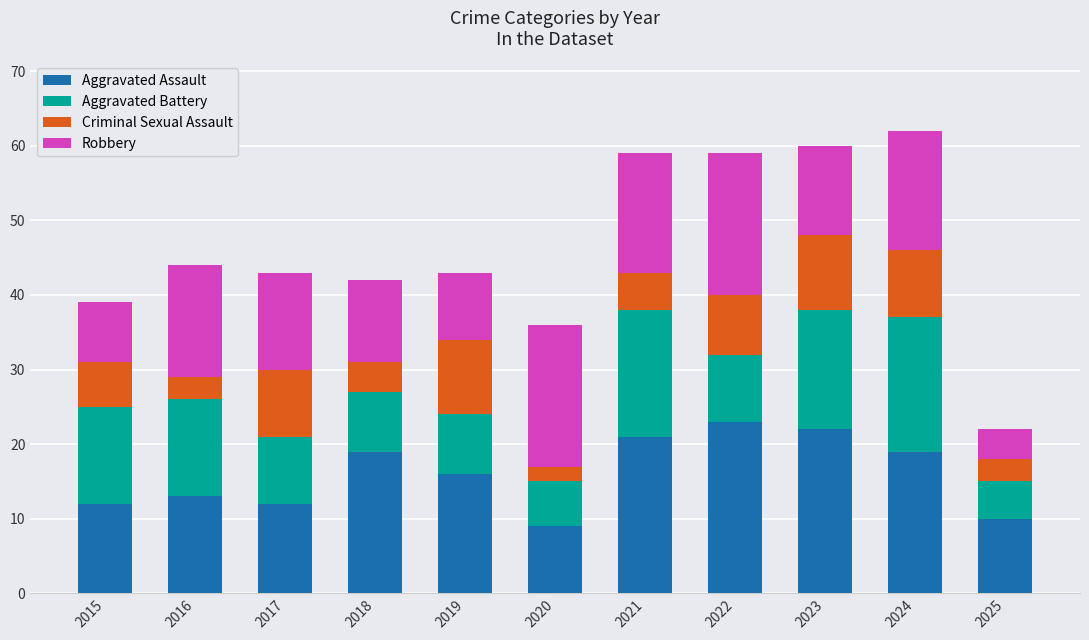

The Aggravated Assault series shows 12 at 2017. True or false?

True